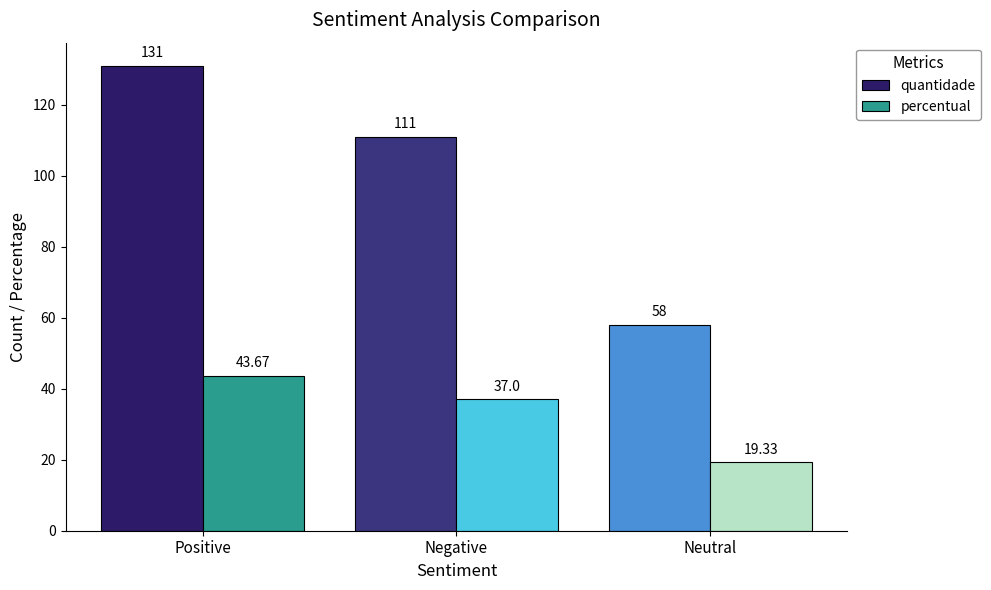

Is the value of quantidade at Neutral greater than the value of percentual at Negative?

Yes